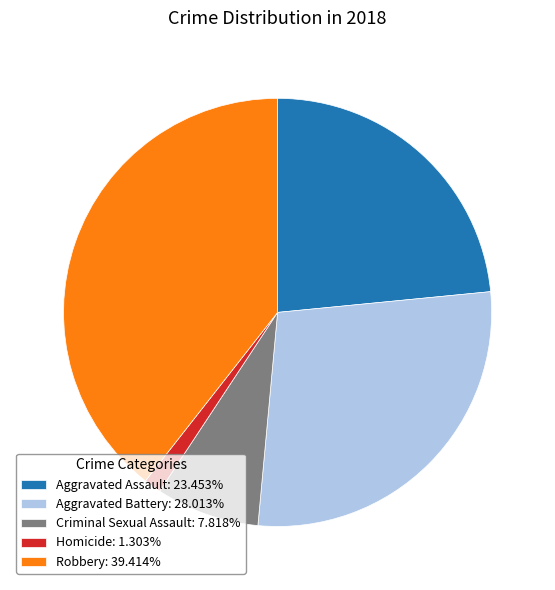

Is it true that Aggravated Battery is 28% of the pie?

True